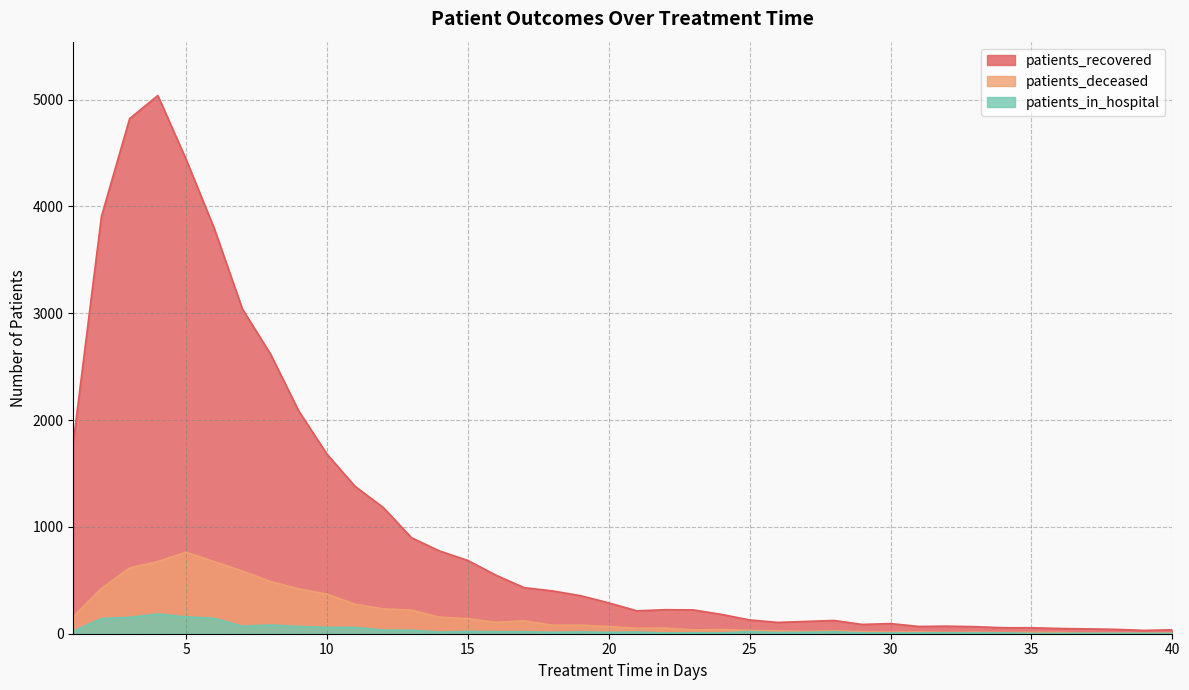

What is the minimum value for patients_in_hospital?

2